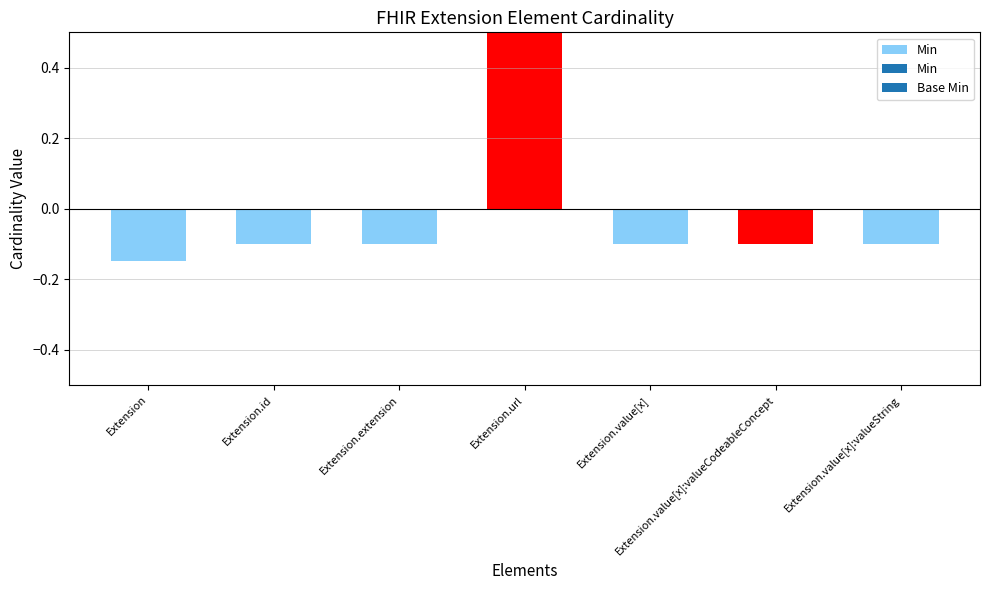

What is the smallest value displayed?

-0.1